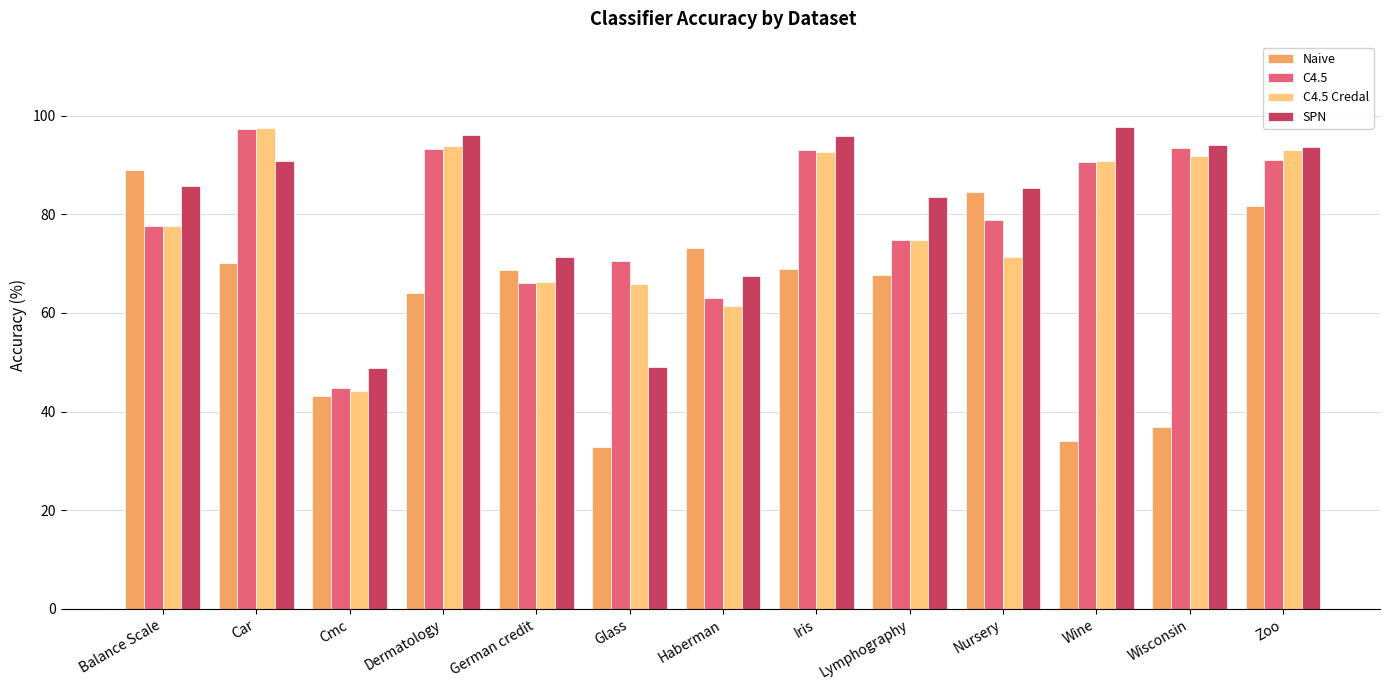

Which category has the highest value in the C4.5 Credal series?

Car